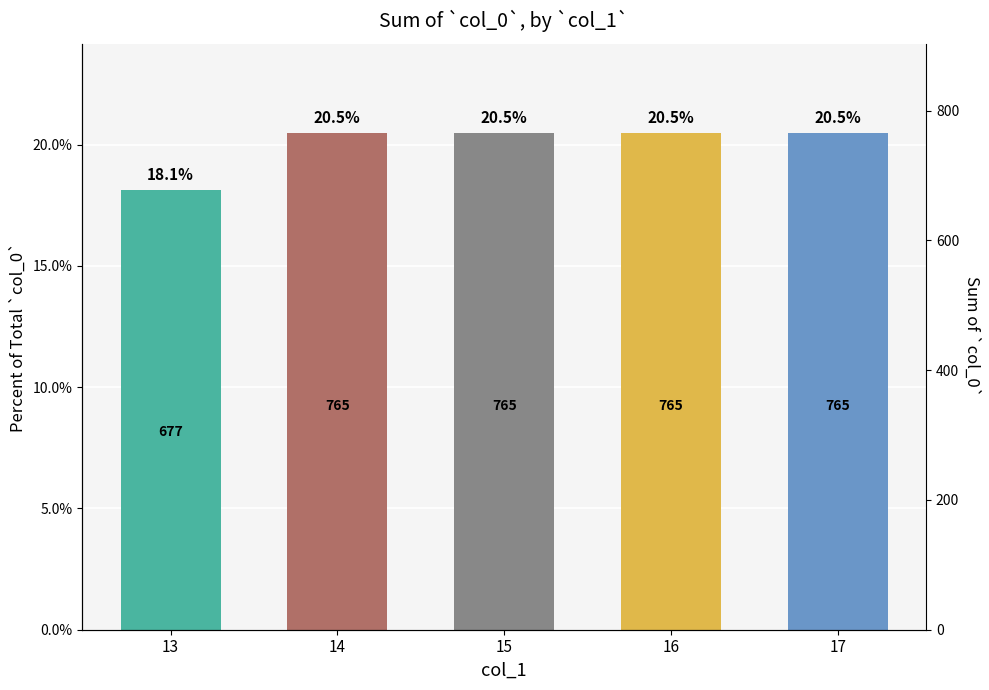

Reading left to right, what are all the values shown in this chart?

18.1	20.5	20.5	20.5	20.5